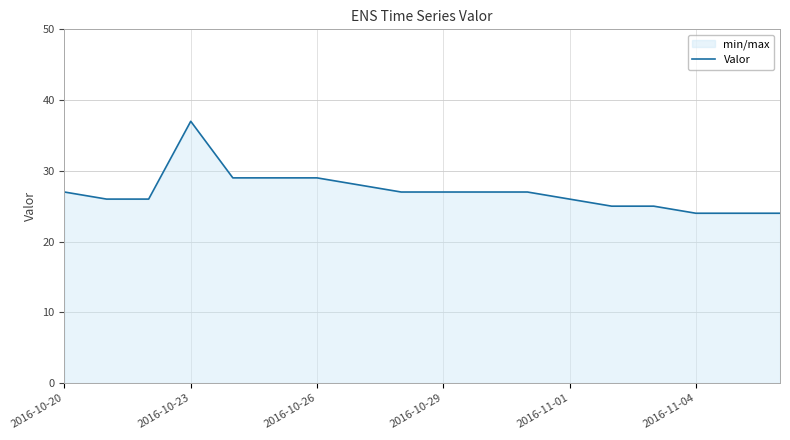

Count the number of values greater than 27.

5